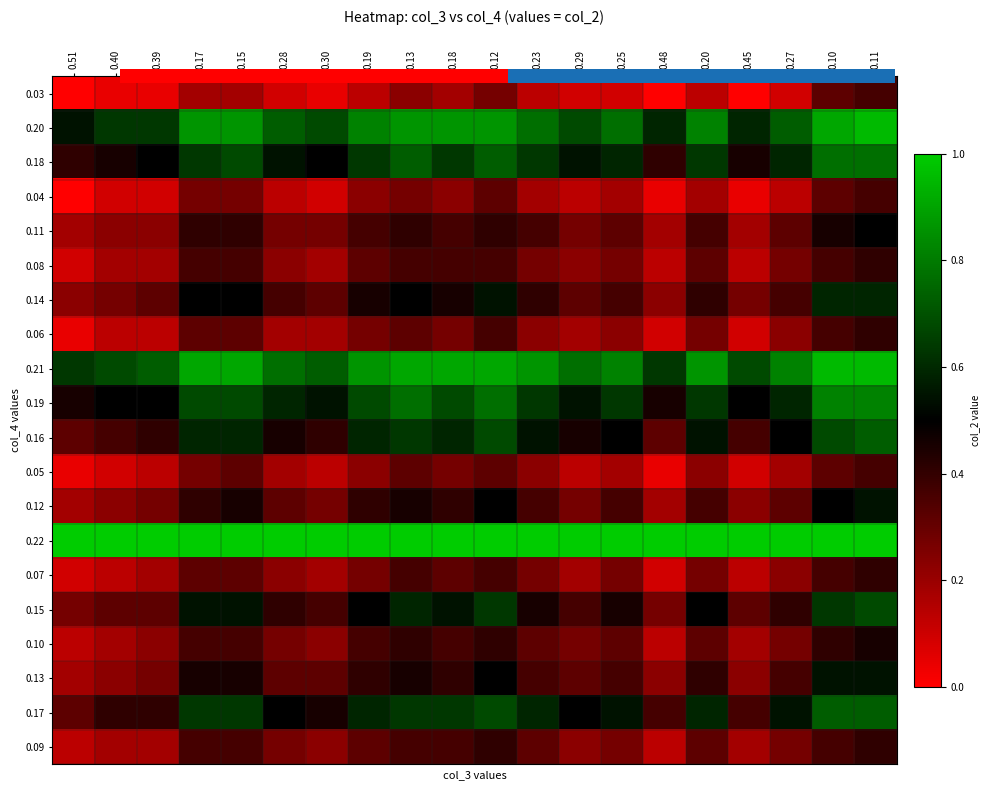

Which series has the largest total across all categories?

0.22